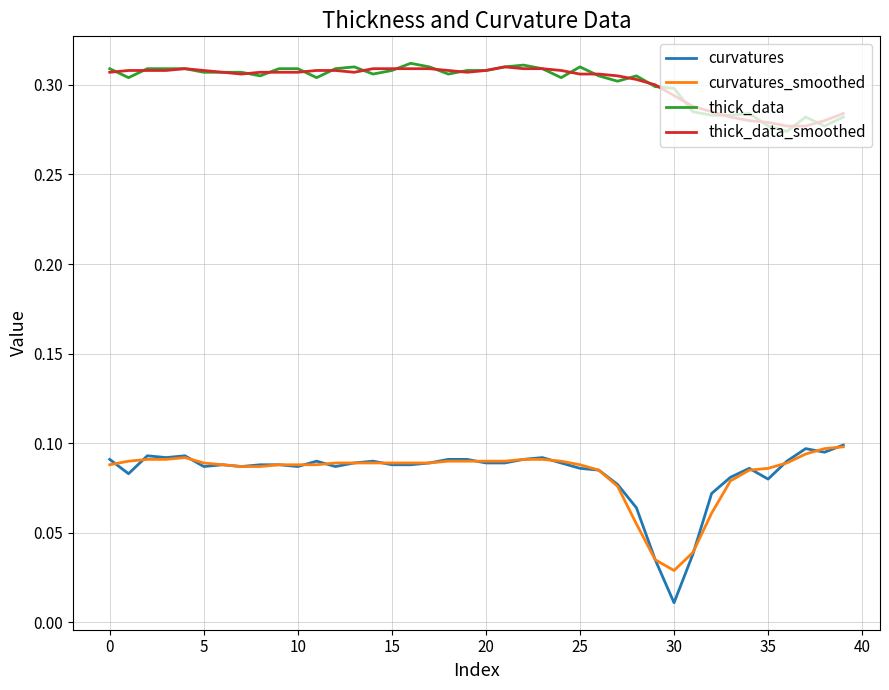

True or false: curvatures has more than 0 points higher than both neighbors.

True